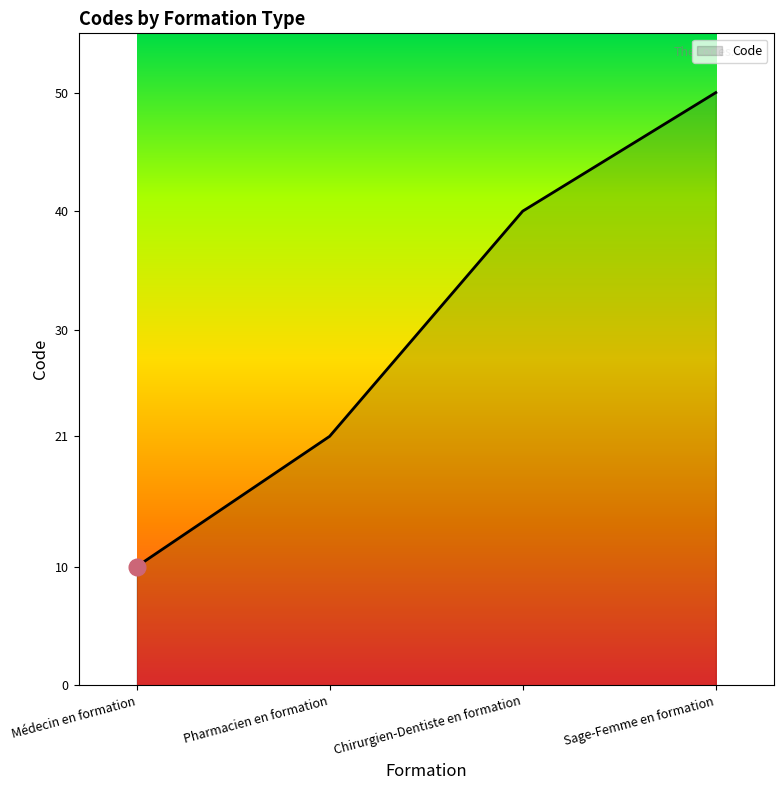

What is the greatest value displayed?

50